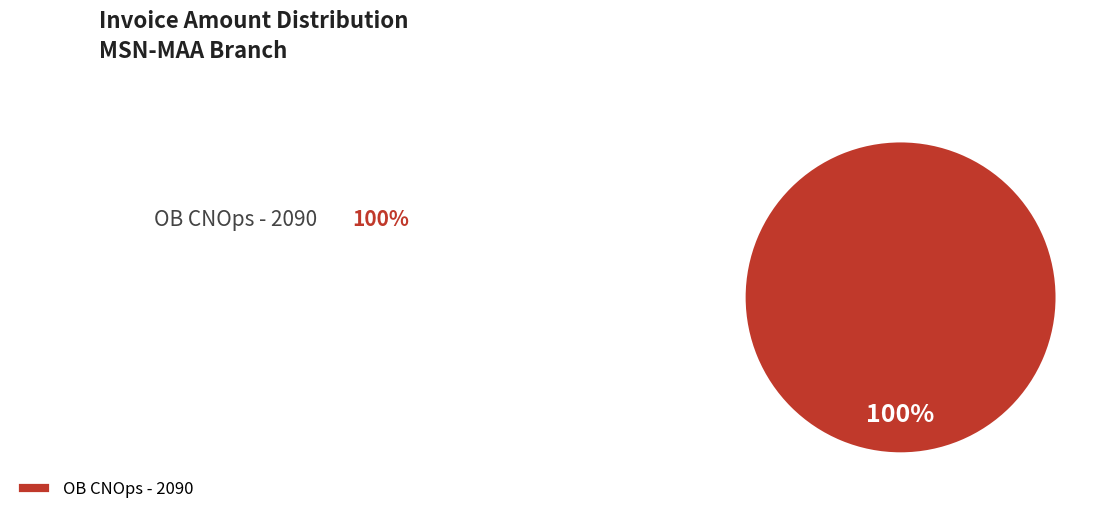

The OB CNOps - 2090 slice represents 100% of the pie. True or false?

True